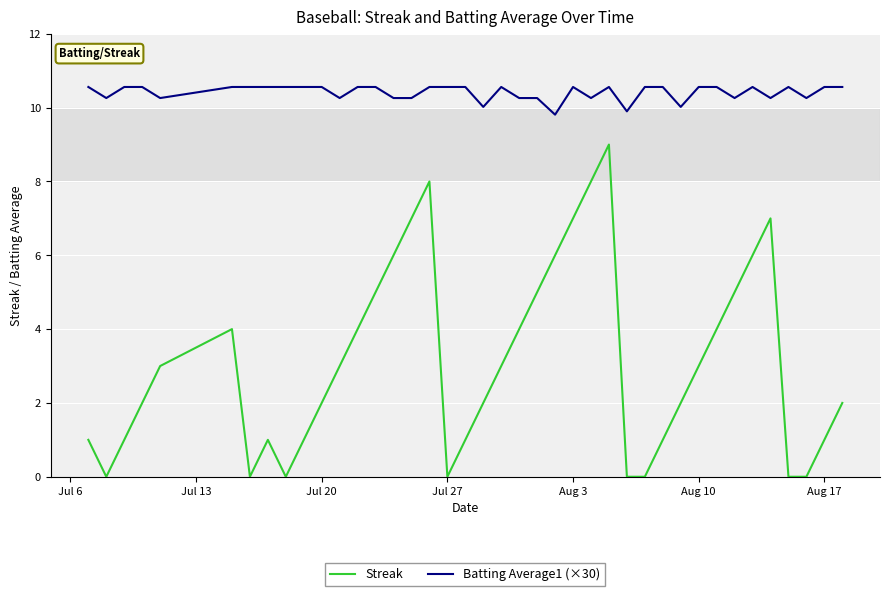

Count the number of data series in this chart.

2